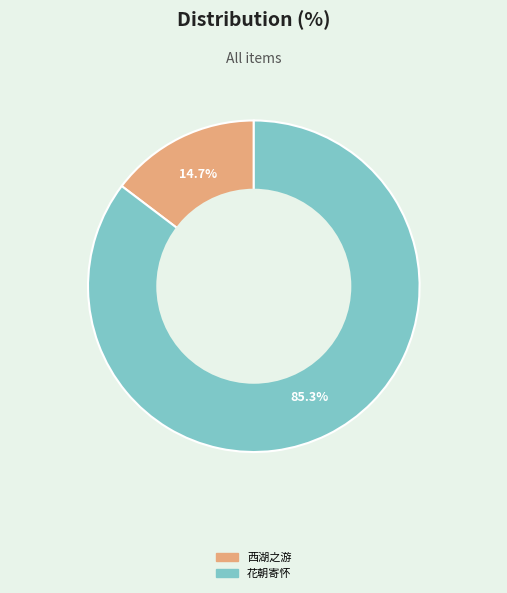

Is there any slice that represents more than half of the pie?

Yes